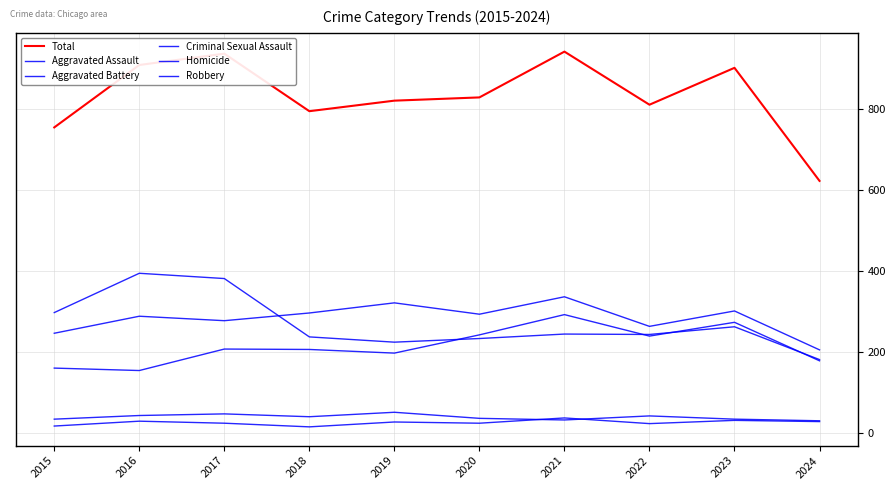

True or false: Homicide and Aggravated Assault cross at least once.

False